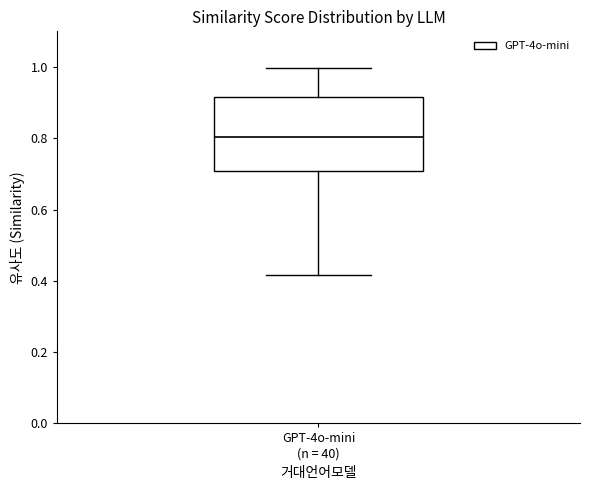

Where does the lower whisker of the box for GPT-4o-mini (n = 40) end on the y-axis? The values are not printed on the chart, so give them approximately, as read against the axis.

0.42